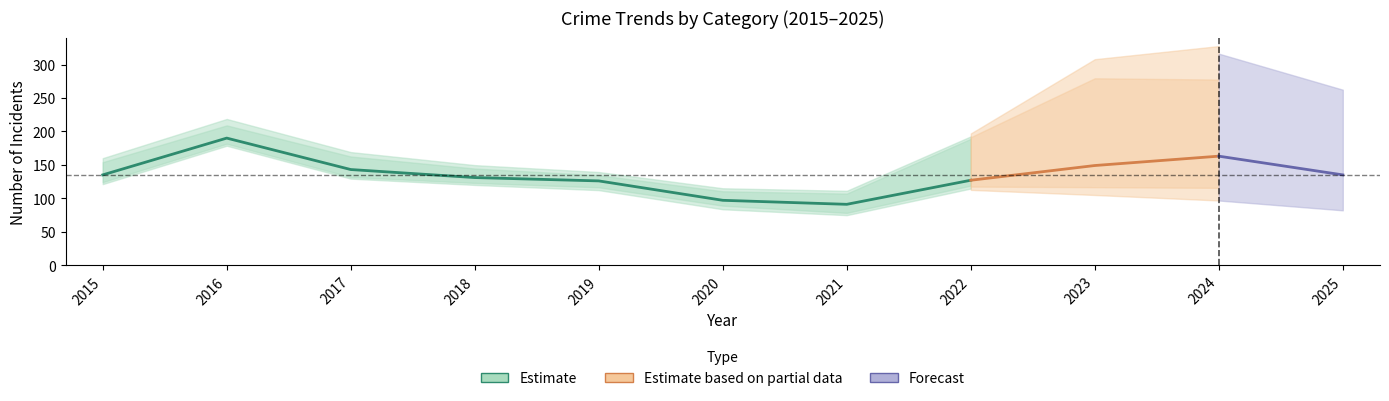

True or false: Burglary has more than 2 points higher than both neighbors.

False